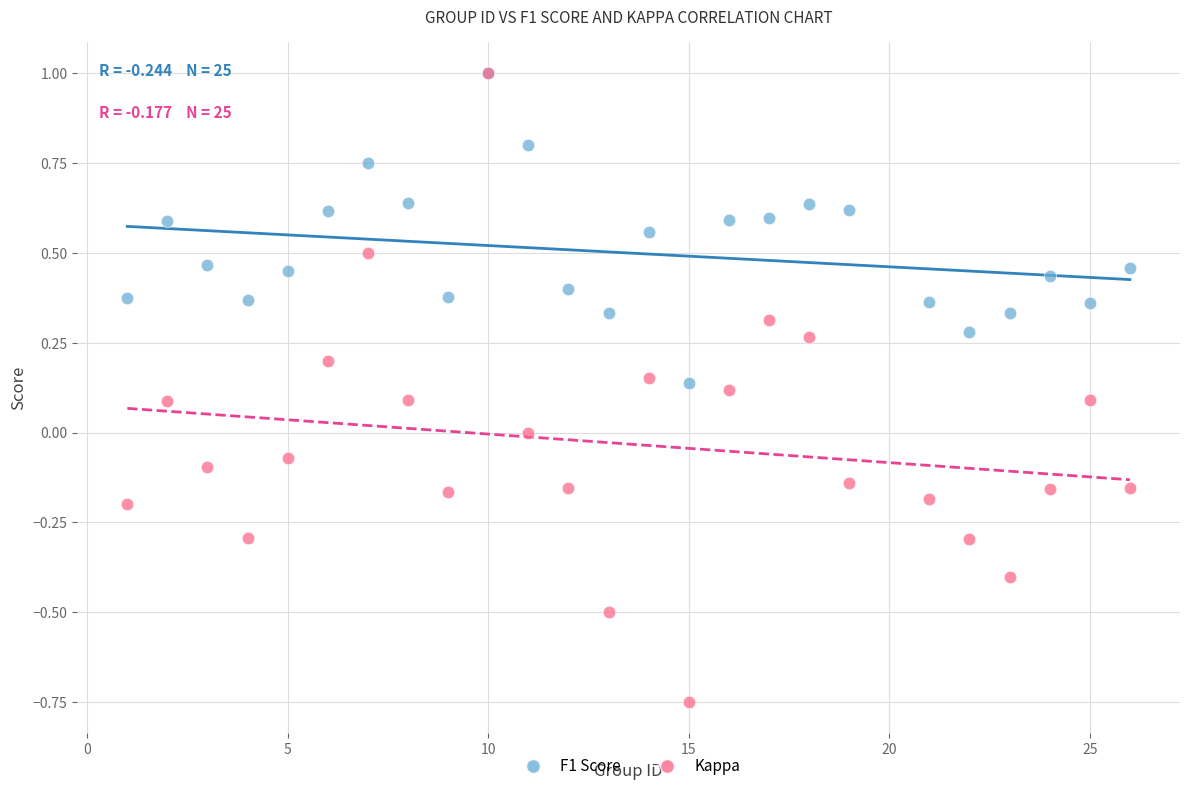

What are all the series names shown in the legend?

F1 Score, Kappa